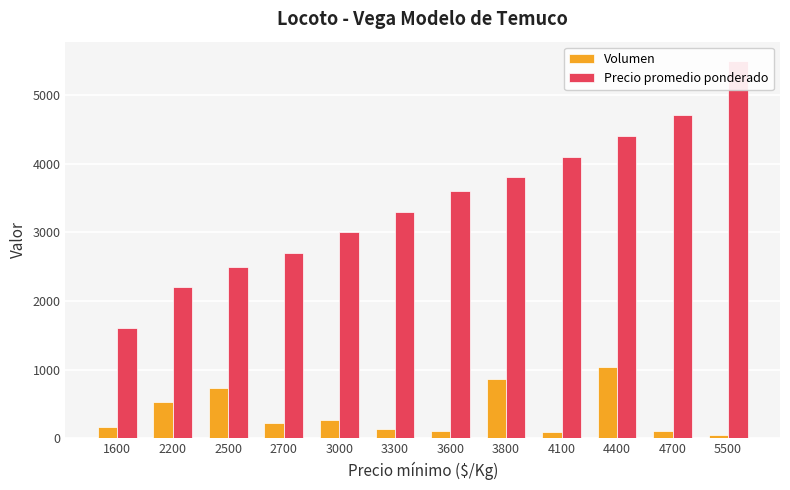

What is the sum of all Volumen values?

4275